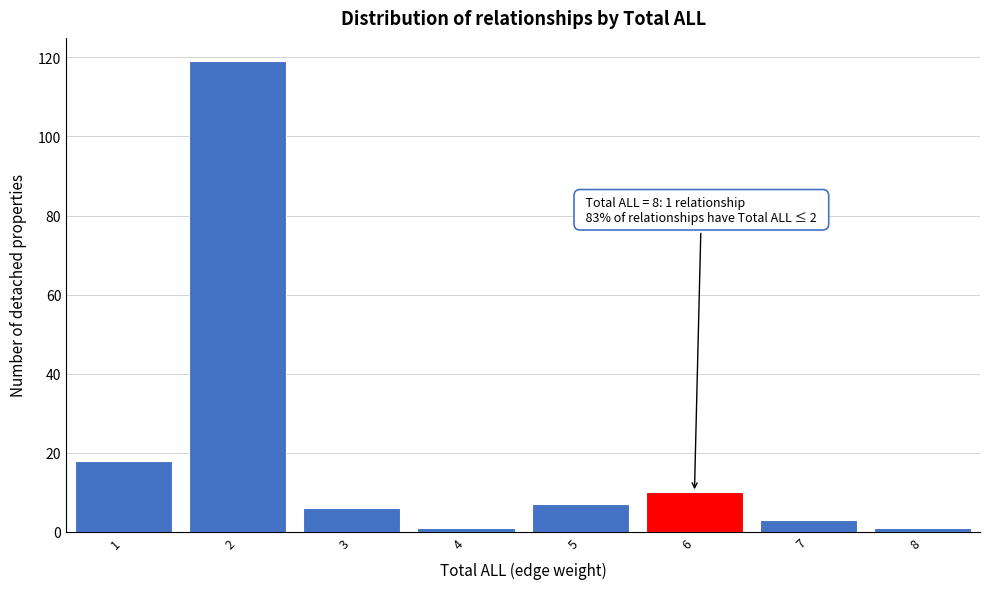

Over which range of the x-axis is the bar tallest?

1.5 to 2.5